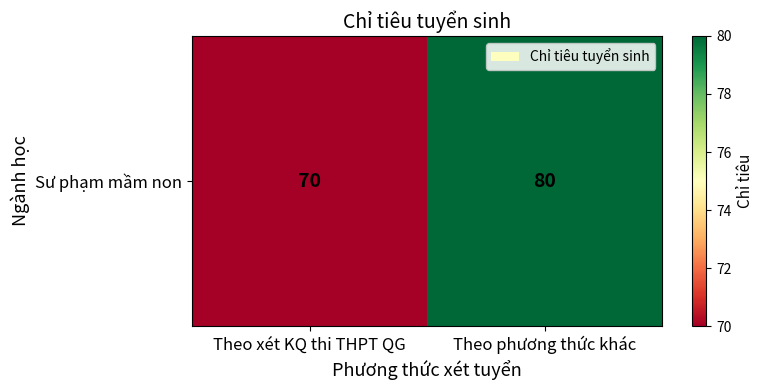

What is the minimum value shown in the chart?

70